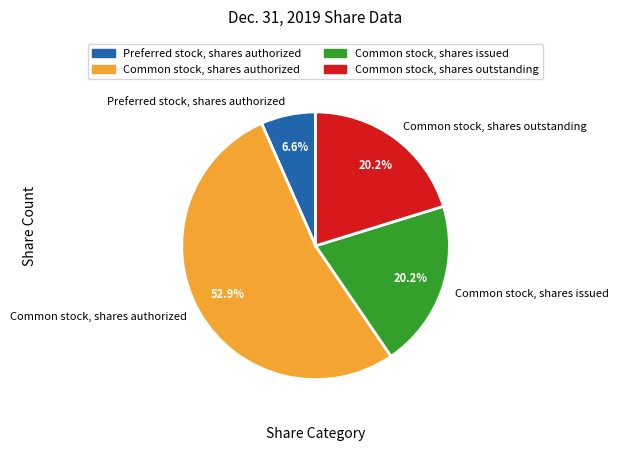

To the nearest percent, what is the difference between the Common stock, shares authorized and Common stock, shares outstanding slice percentages?

33%